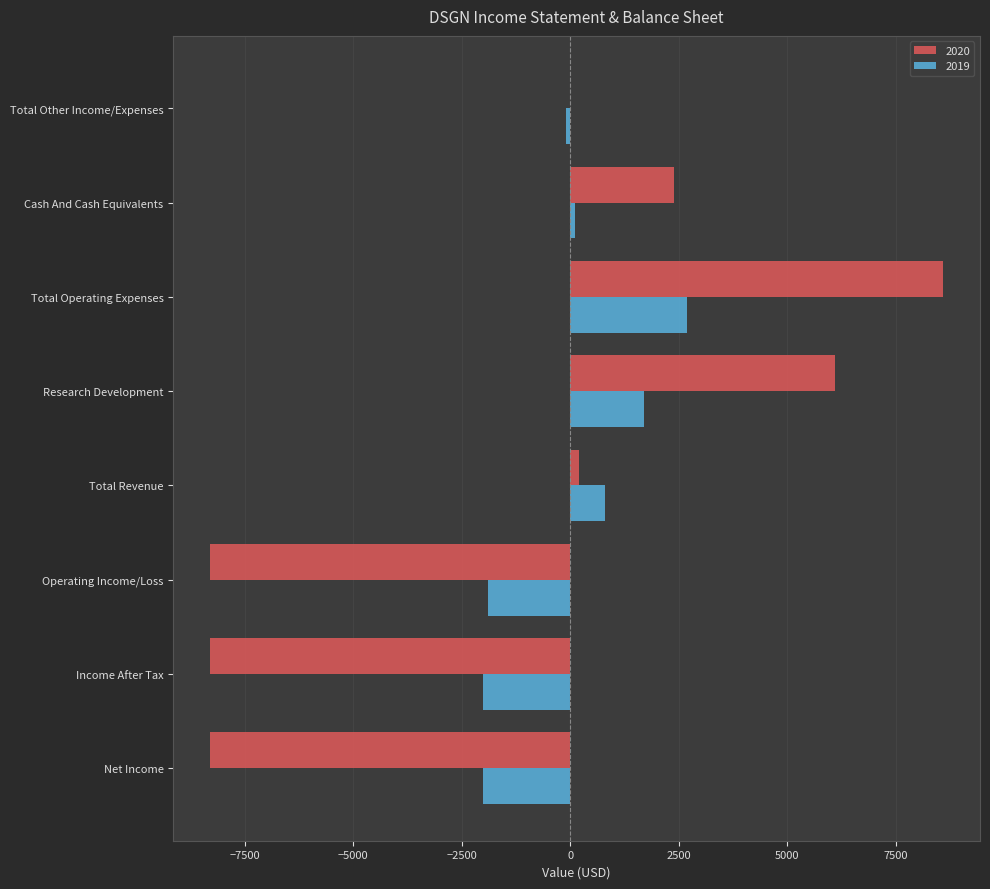

What is the greatest value displayed?

8600